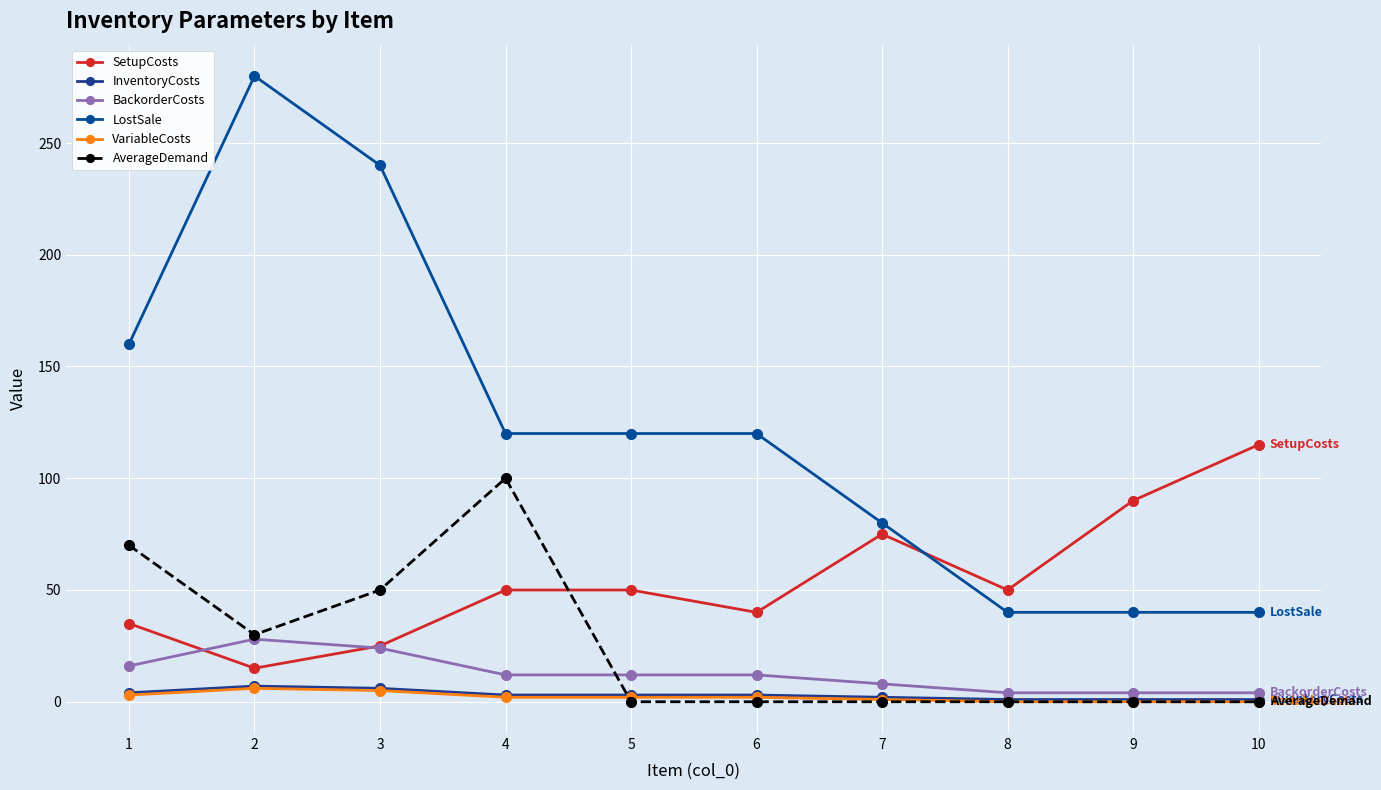

What is the difference between the second highest and second lowest values in the LostSale series?

200